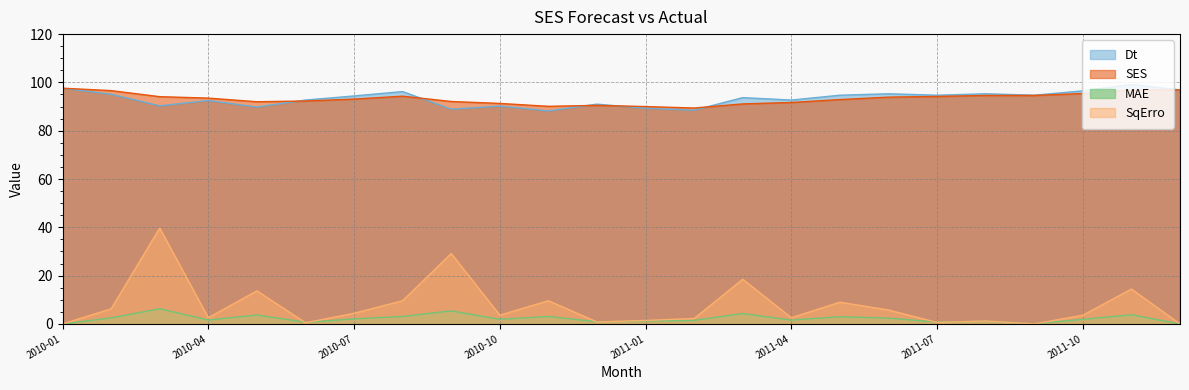

How many data points in MAE are above 1?

18